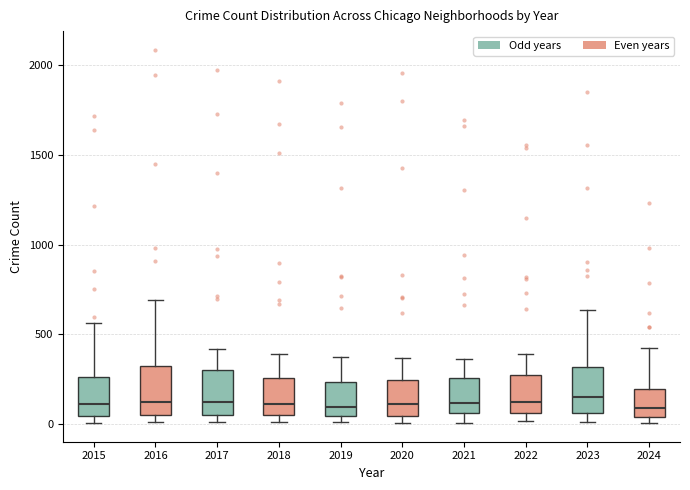

Reading left to right, read every box against the y-axis: the position of its median line, the range the box covers, and the ends of its whiskers. The values are not printed on the chart, so give them approximately, as read against the axis.

2015: median 100, box 50 to 250, whiskers 0 to 550
2016: median 150, box 50 to 300, whiskers 0 to 700
2017: median 100, box 50 to 300, whiskers 0 to 400
2018: median 100, box 50 to 250, whiskers 0 to 400
2019: median 100, box 50 to 250, whiskers 0 to 400
2020: median 100, box 50 to 250, whiskers 0 to 350
2021: median 100, box 50 to 250, whiskers 0 to 350
2022: median 100, box 50 to 250, whiskers 0 to 400
2023: median 150, box 50 to 300, whiskers 0 to 650
2024: median 100, box 50 to 200, whiskers 0 to 400